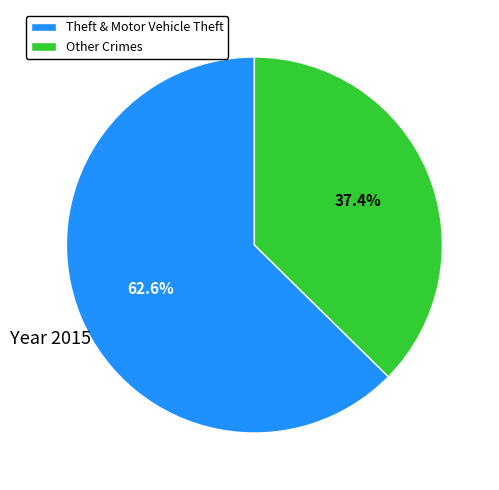

Which category has the biggest portion of the pie?

Theft & Motor Vehicle Theft